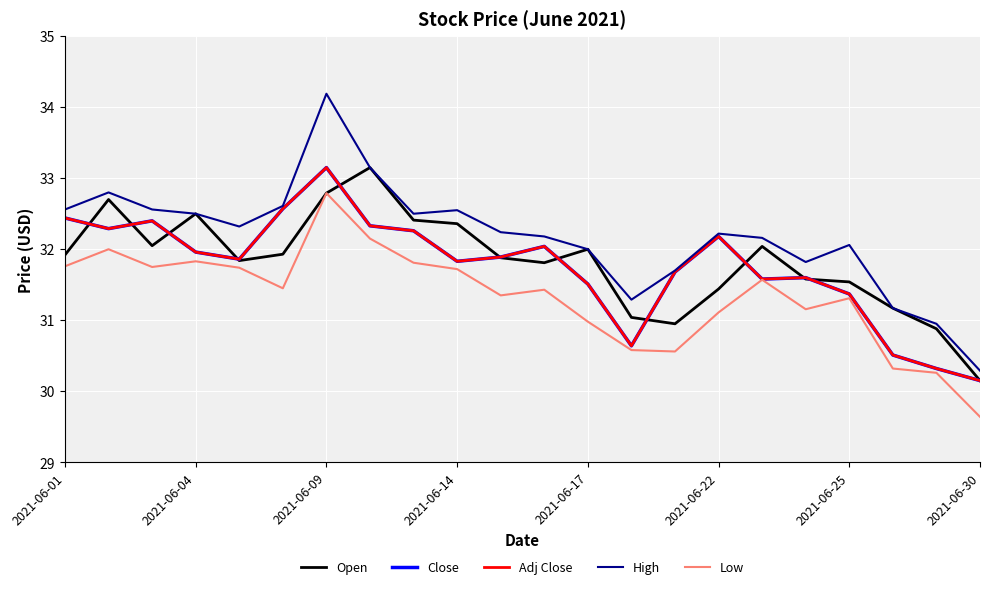

What is the difference between the maximum and minimum values in the Adj Close series?

3.0